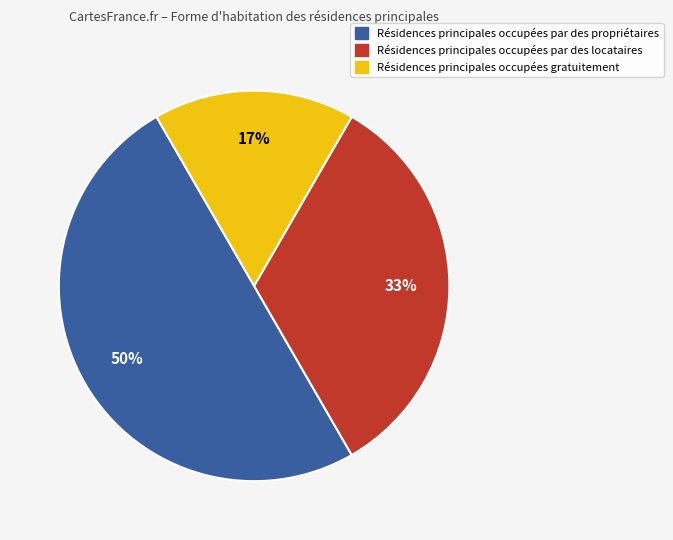

To the nearest percent, what is the difference between the largest and smallest slice percentages?

33%